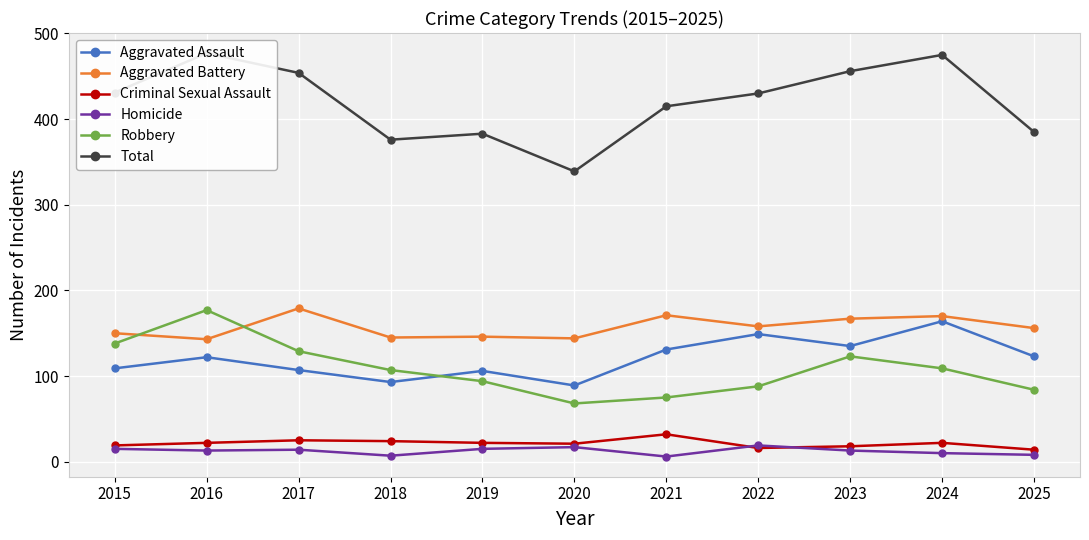

How many lines are shown in the chart?

6